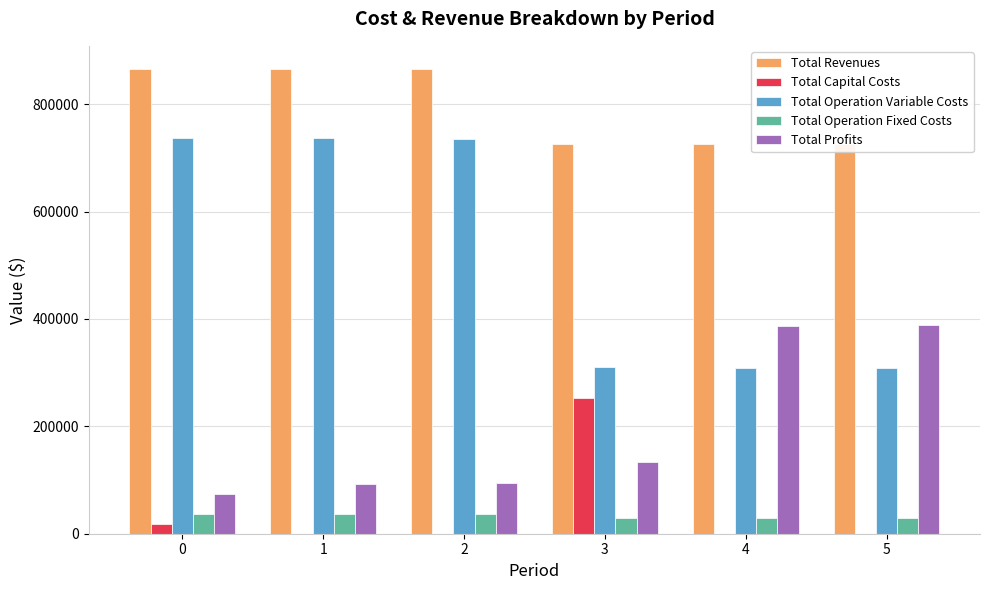

What is the total value across all series at 2?

1730738.9